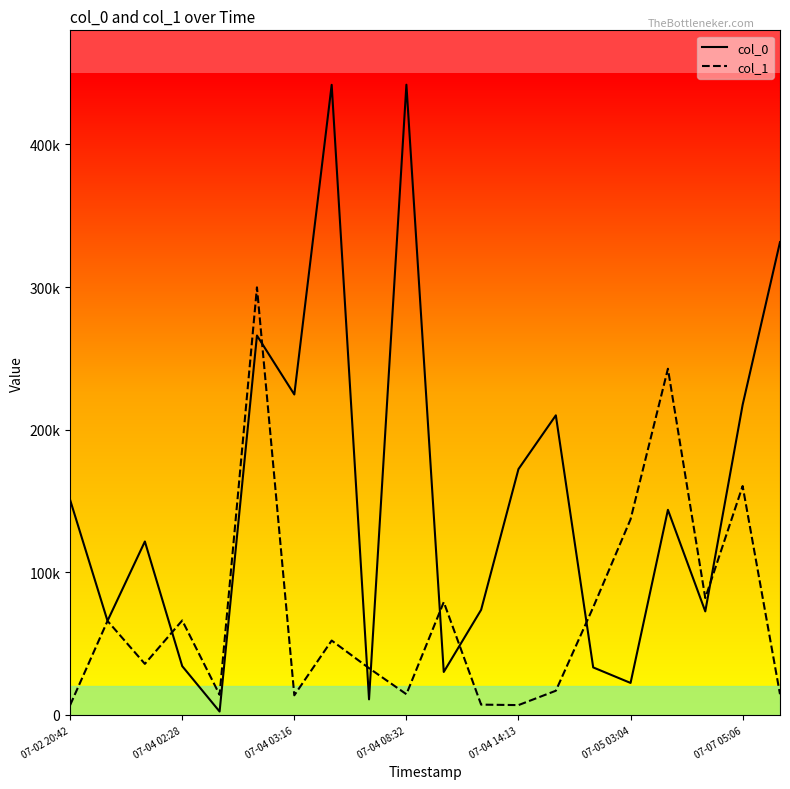

True or false: col_0 and col_1 intersect in this chart.

True